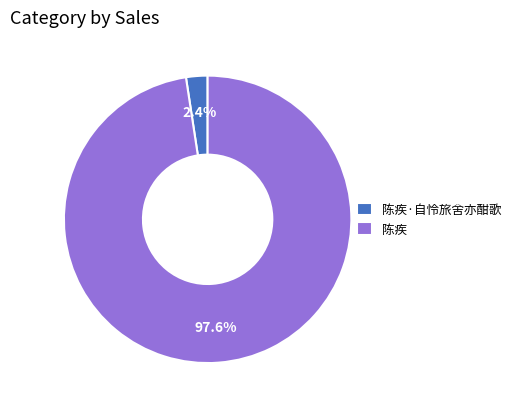

What is the smallest slice in the pie chart?

陈疾·自怜旅舍亦酣歌